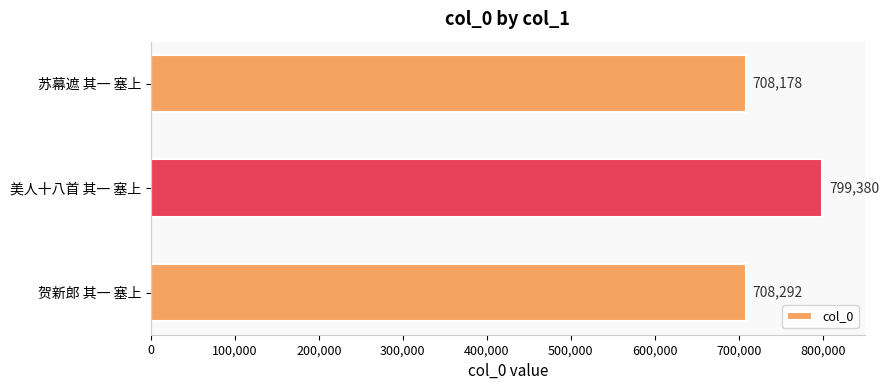

What is the difference between the values at 美人十八首 其一 塞上 and 苏幕遮 其一 塞上?

91202